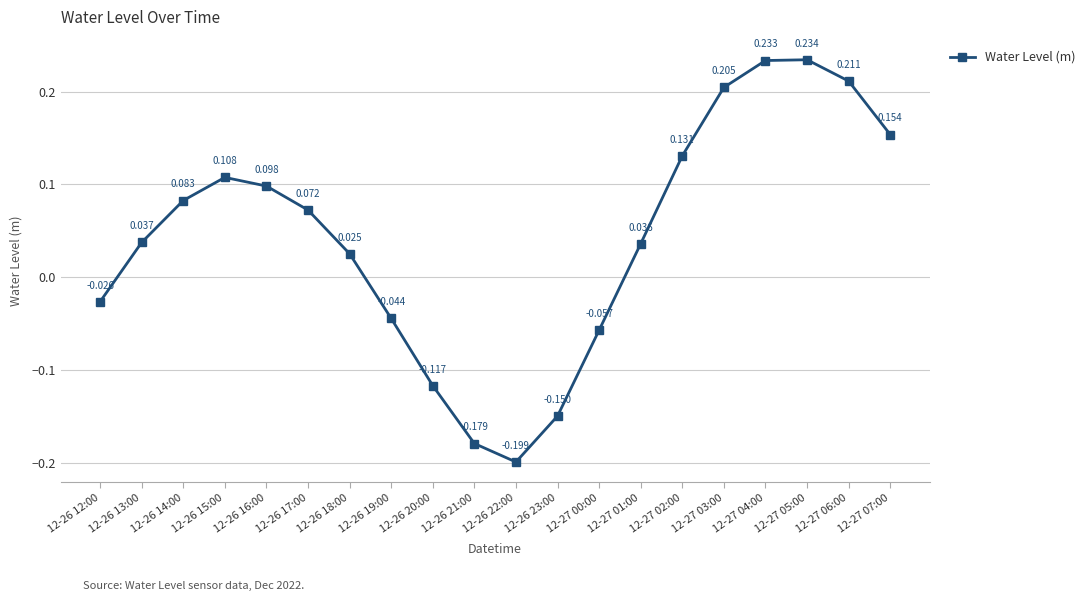

True or false: there are more than 0 points higher than both neighbors.

True